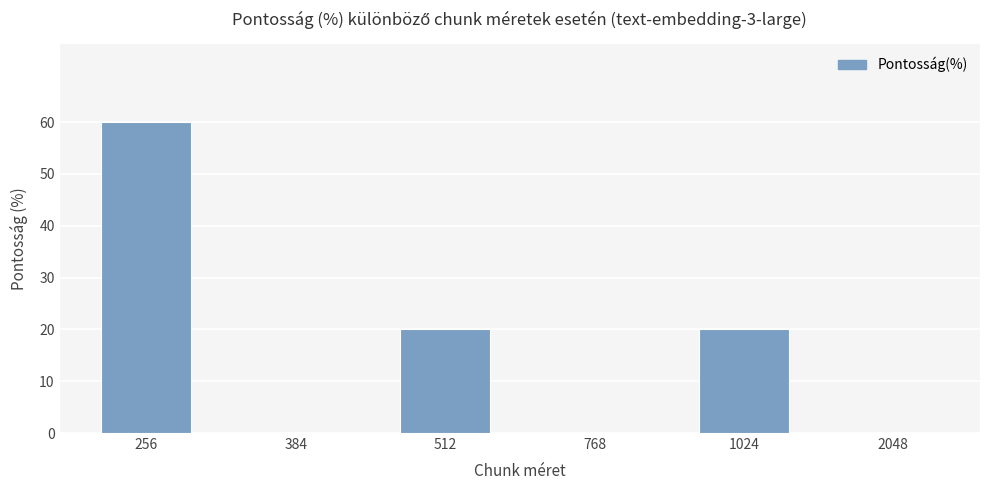

What is the maximum value shown in the chart?

60